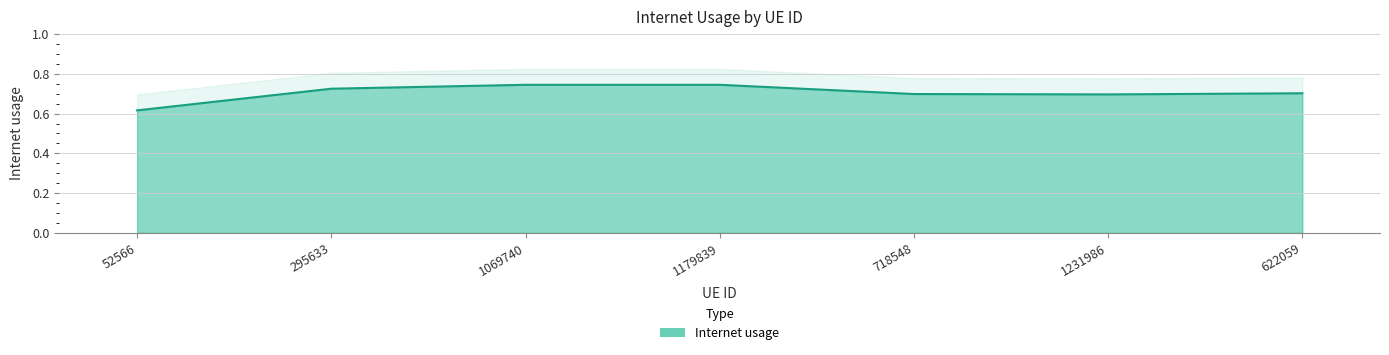

What is the sum of the values at 622059 and 718548?

1.4